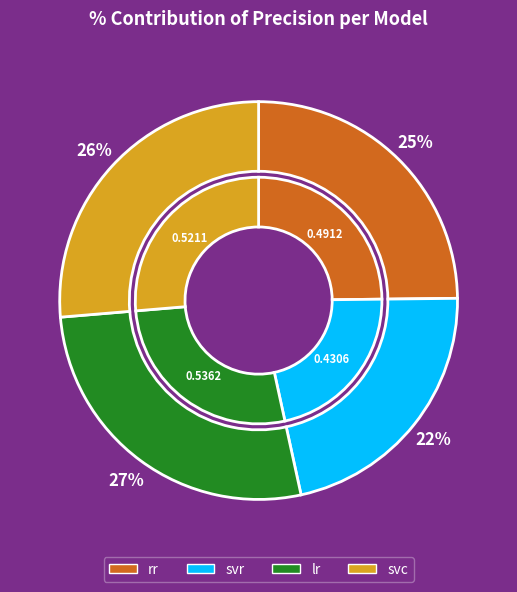

Combined, do lr and svr account for over 50%?

No